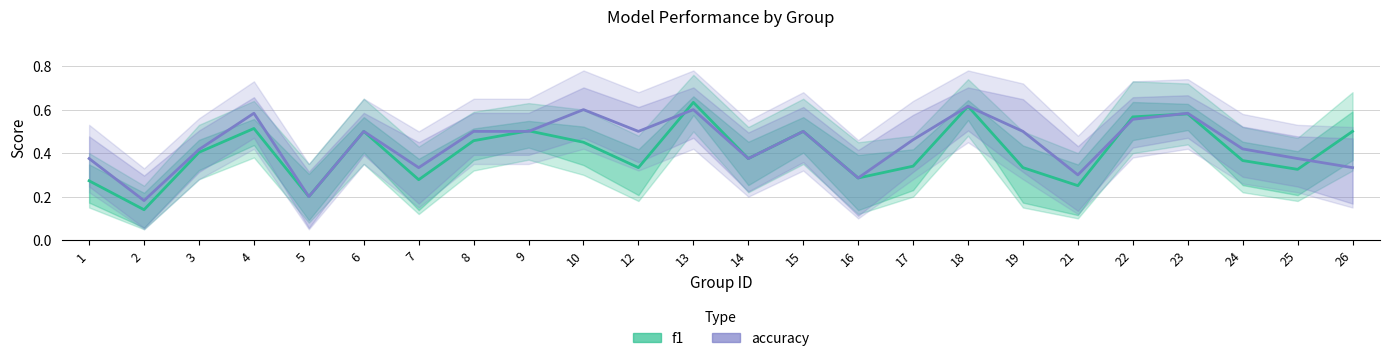

How many intersections are there between f1 and accuracy?

6